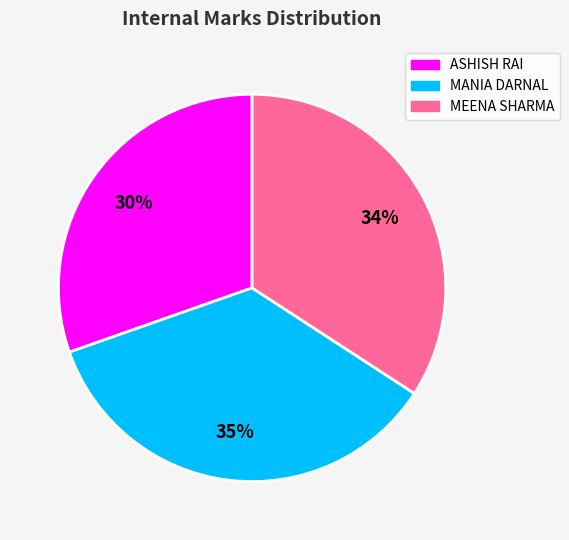

Is there a majority slice in this chart?

No